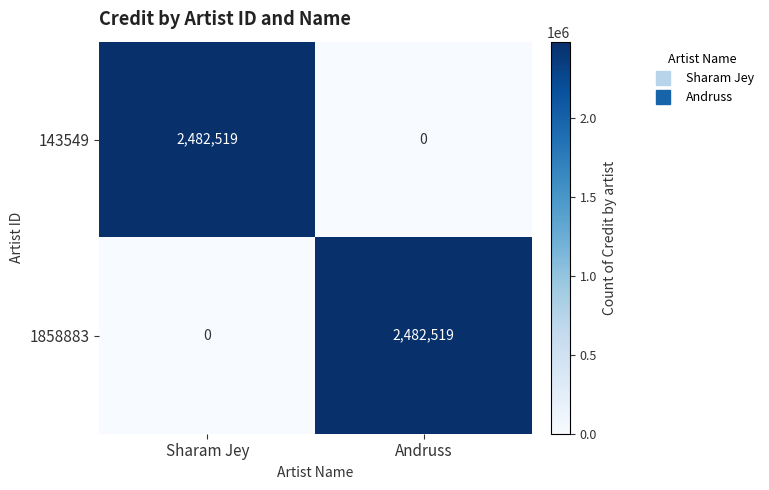

The value of 1858883 at Sharam Jey is 1482024. True or false?

False